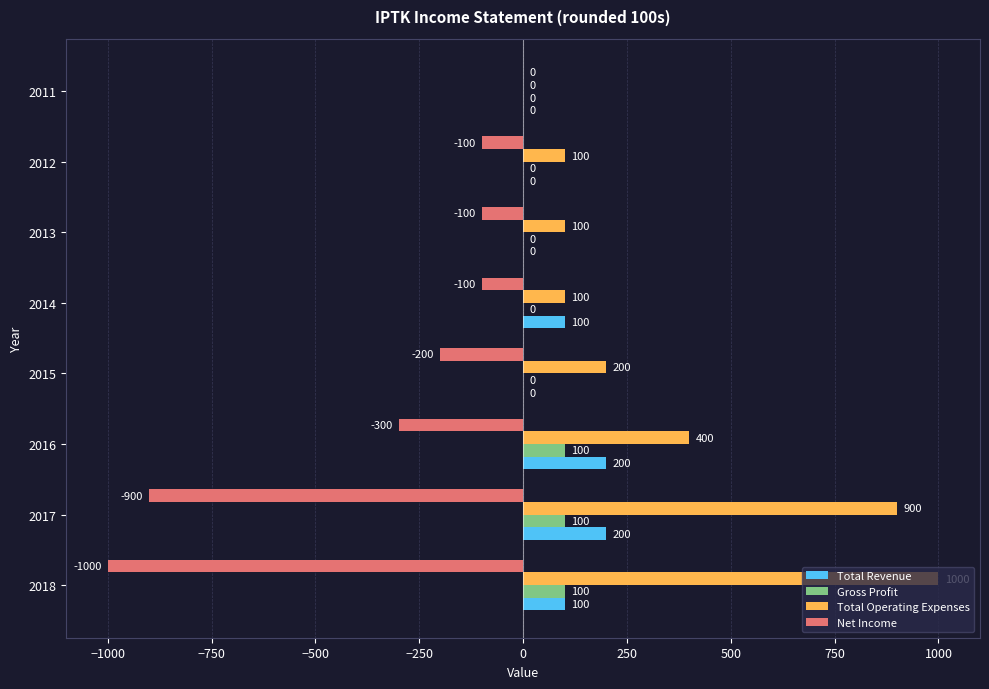

How many data points in Net Income are above -100?

1